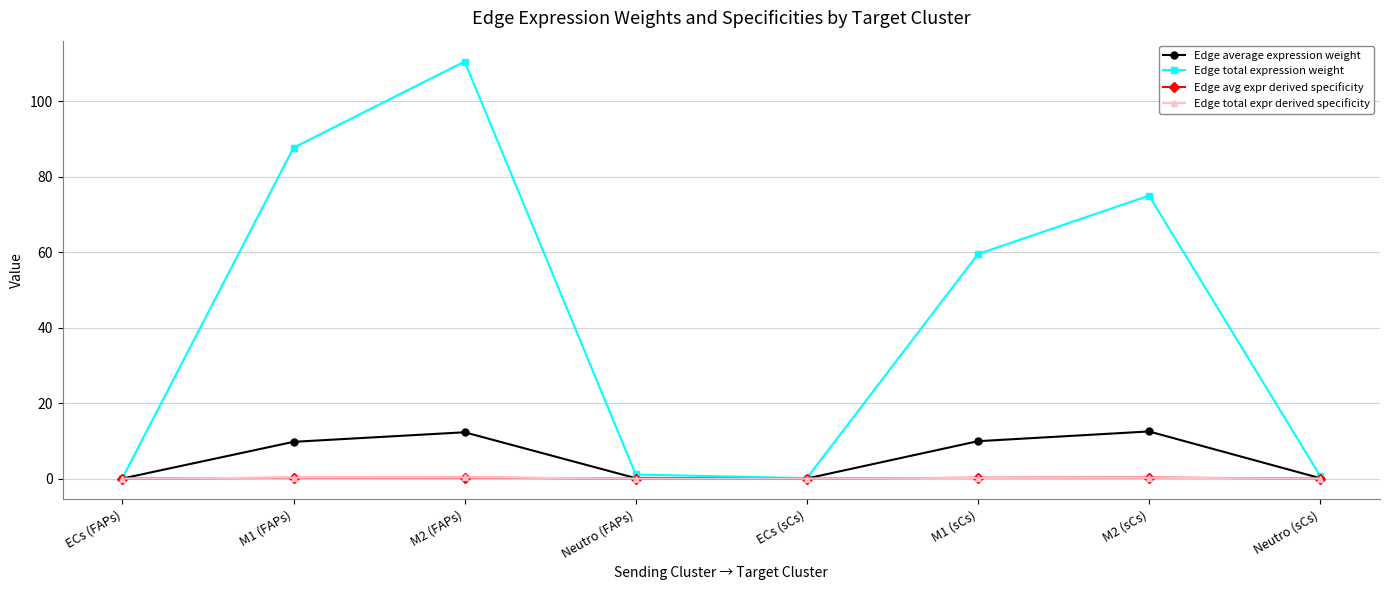

How many intersections are there between Edge total expr derived specificity and Edge avg expr derived specificity?

2